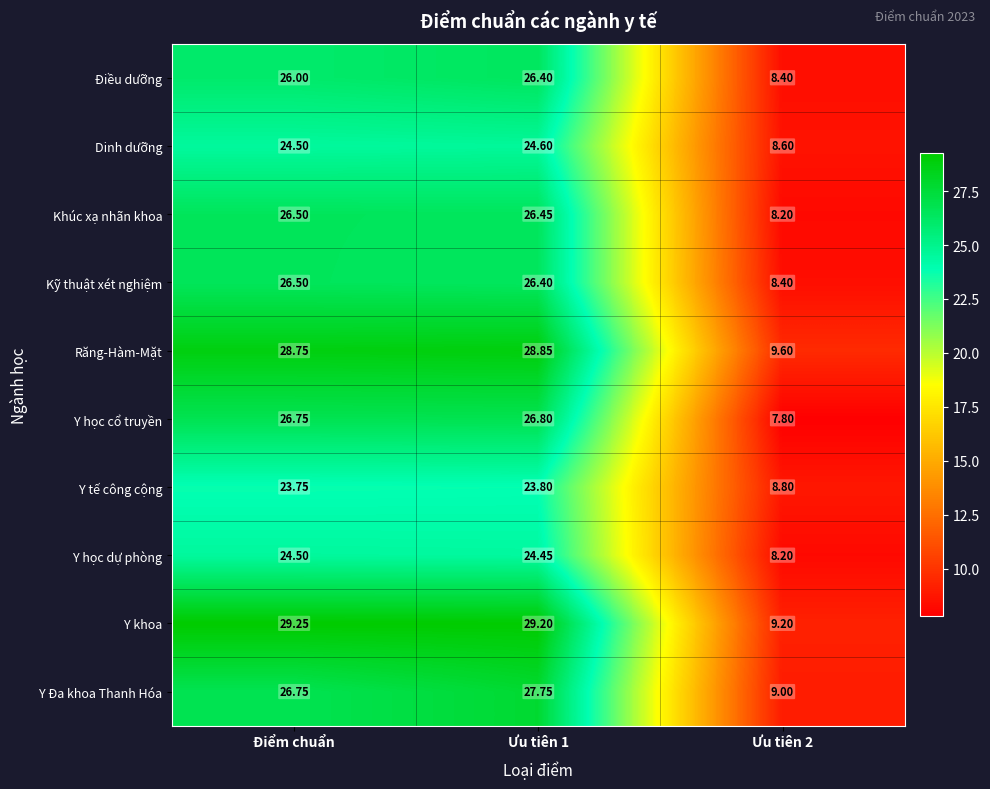

Which series has the largest total across all categories?

Y khoa